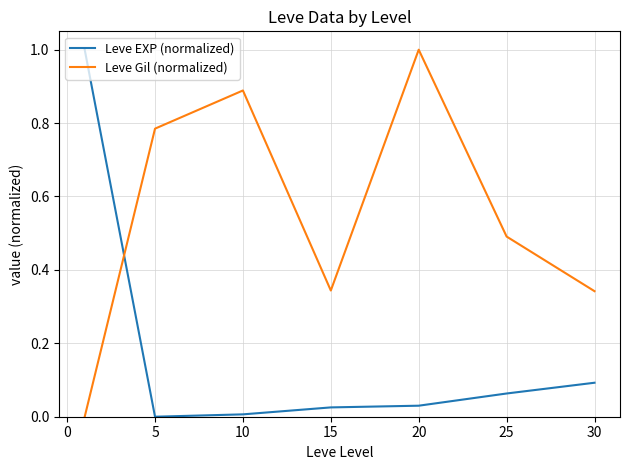

Which series has the largest total across all categories?

Leve Gil (normalized)